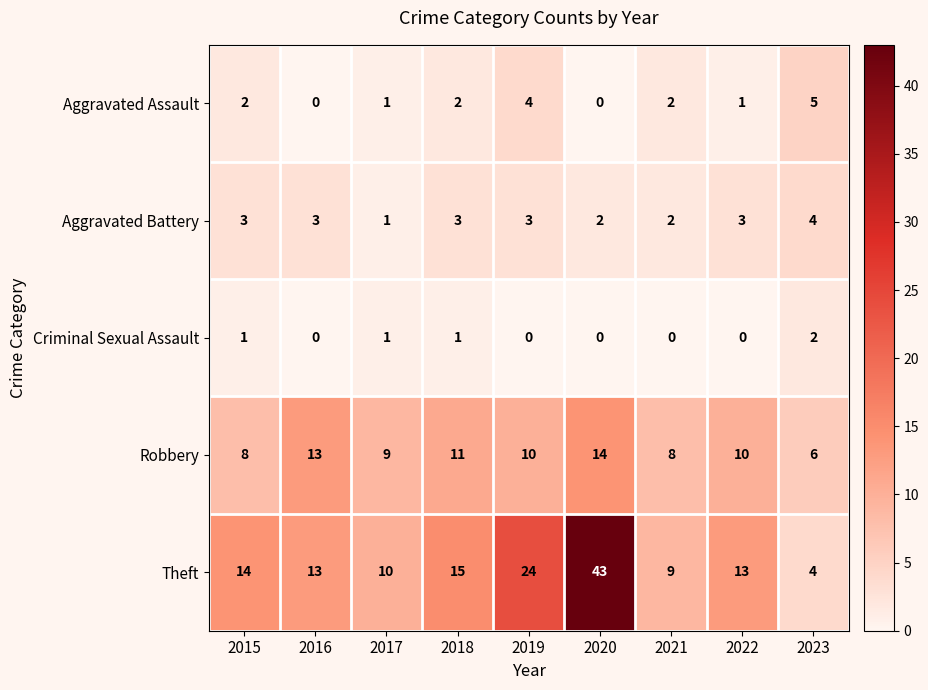

Which series has the widest spread of values?

Theft